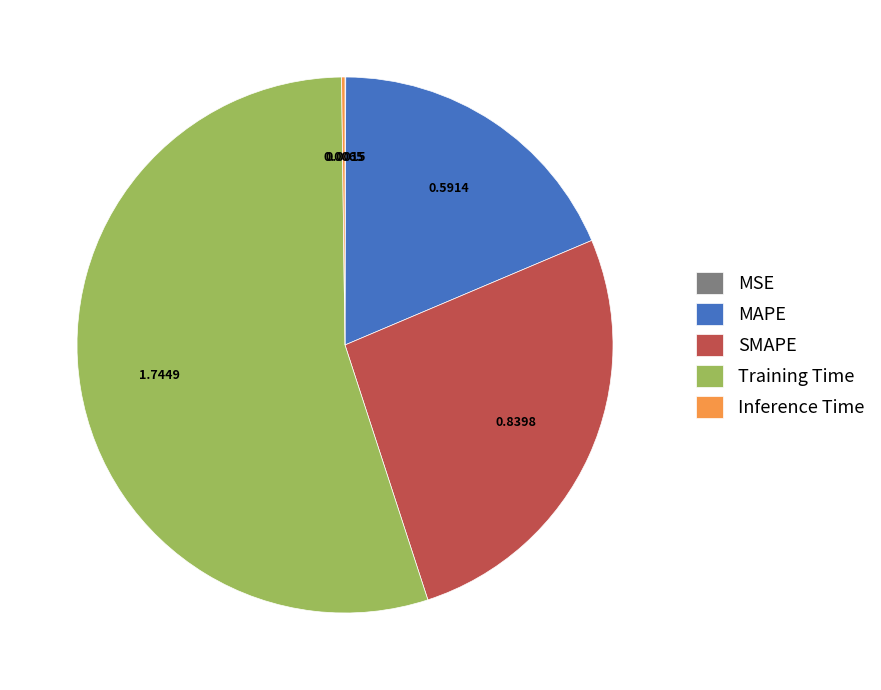

Does any single category account for the majority?

Yes